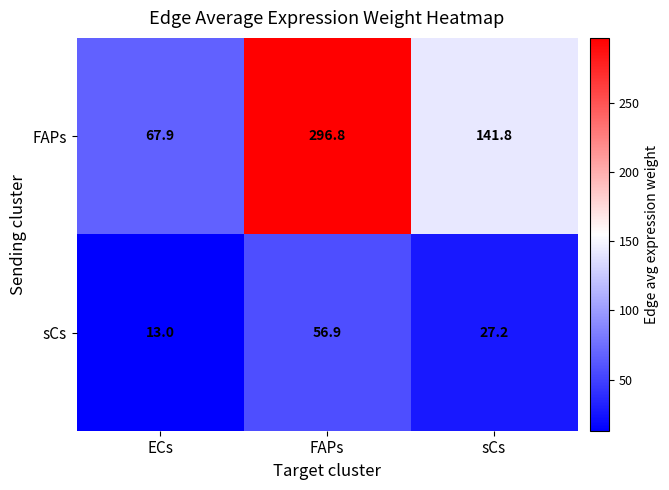

At which category is the sum across all series the highest?

FAPs